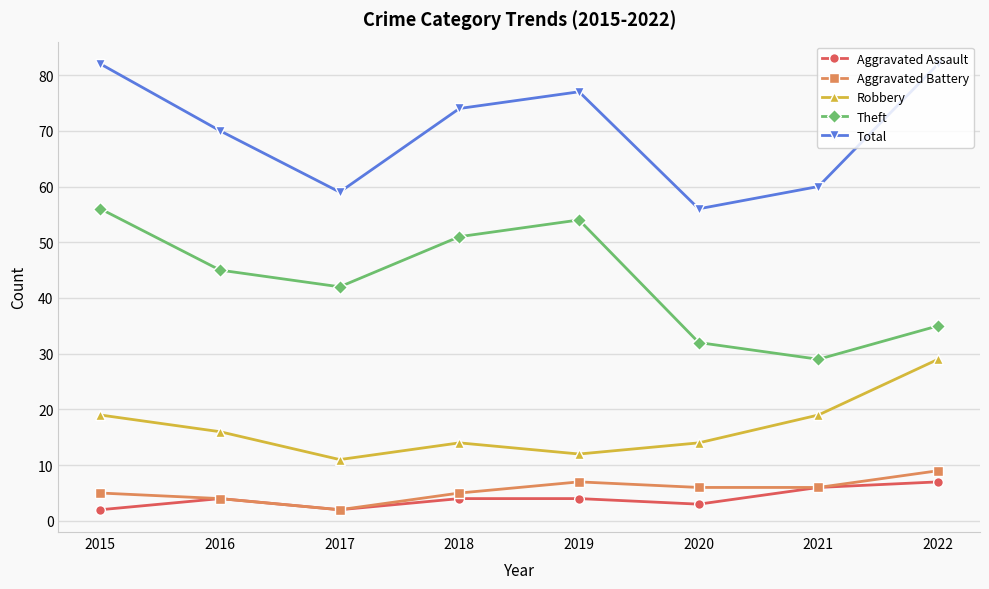

What is the difference between the second highest and minimum values in the Robbery series?

8